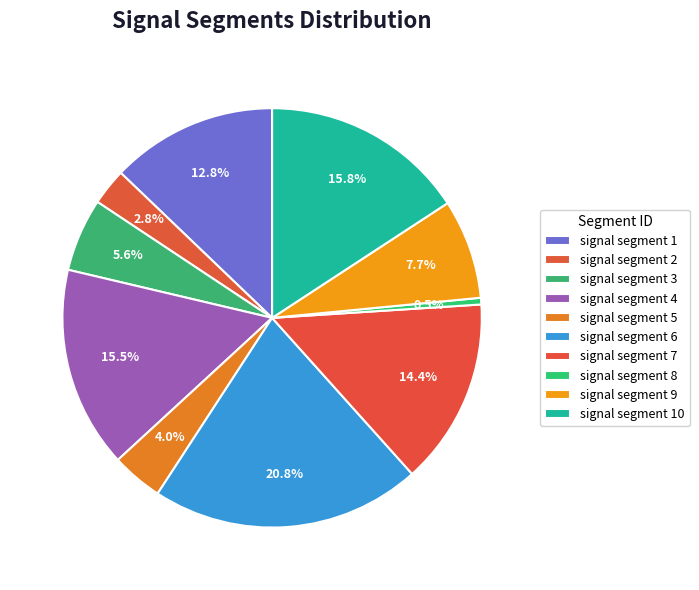

Count the number of slices in the pie.

10